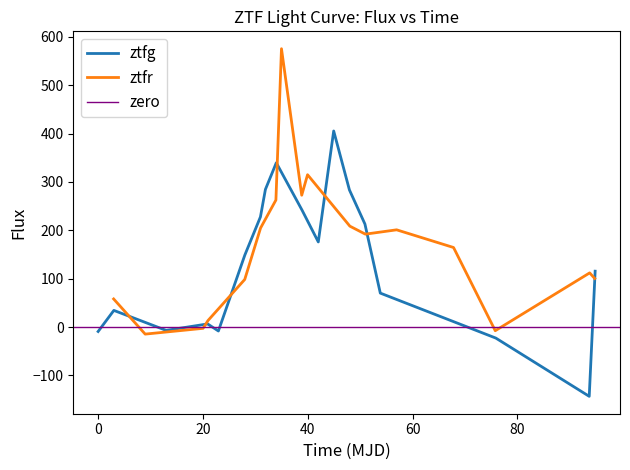

What is the value of the ztfr_flux point at the 4th from the left?

13.6